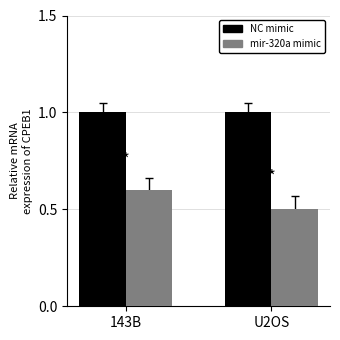

Reading right to left, list all the values displayed in this chart.

NC mimic: 1.0	1.0
mir-320a mimic: 0.5	0.6